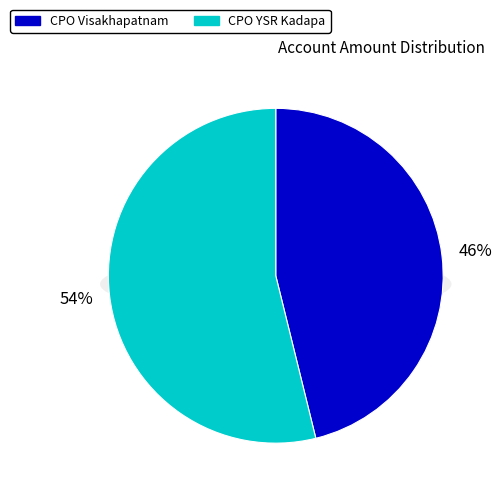

What is the largest slice in the pie chart?

CPO YSR Kadapa